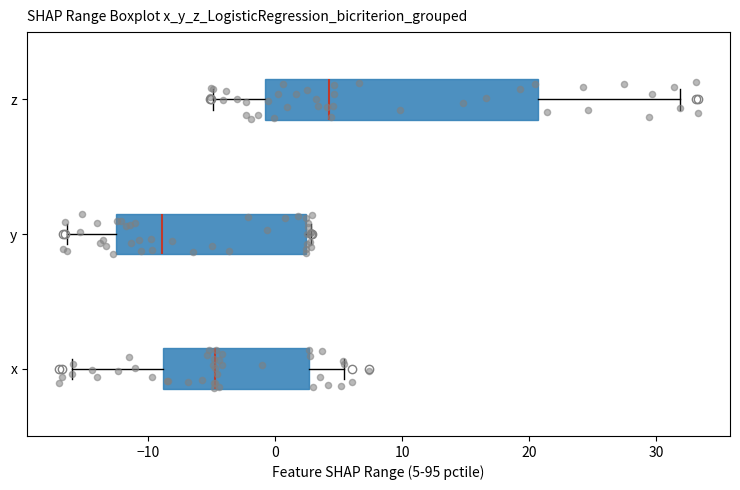

Reading bottom to top, read every box against the x-axis: the position of its median line, the range the box covers, and the ends of its whiskers. The values are not printed on the chart, so give them approximately, as read against the axis.

x: median -5, box -9 to 3, whiskers -16 to 5
y: median -9, box -13 to 2, whiskers -16 to 3
z: median 4, box -1 to 21, whiskers -5 to 32